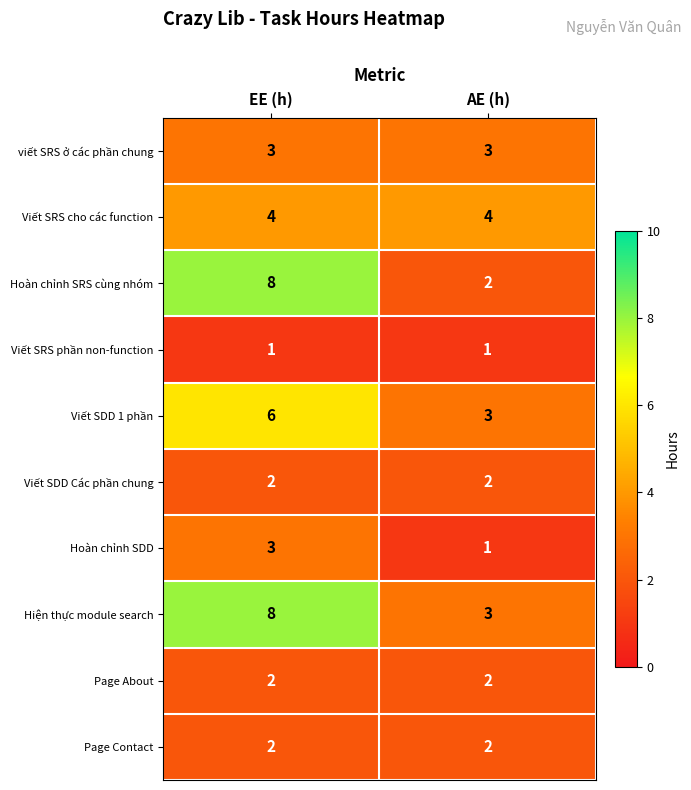

Reading left to right, list all the values displayed in this chart.

viết SRS ở các phần chung: EE (h)=3	AE (h)=3
Viết SRS cho các function: EE (h)=4	AE (h)=4
Hoàn chỉnh SRS cùng nhóm: EE (h)=8	AE (h)=2
Viết SRS phần non-function: EE (h)=1	AE (h)=1
Viết SDD 1 phần: EE (h)=6	AE (h)=3
Viết SDD Các phần chung: EE (h)=2	AE (h)=2
Hoàn chỉnh SDD: EE (h)=3	AE (h)=1
Hiện thực module search: EE (h)=8	AE (h)=3
Page About: EE (h)=2	AE (h)=2
Page Contact: EE (h)=2	AE (h)=2